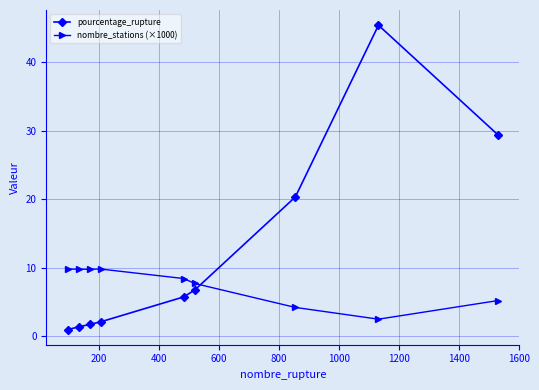

At how many categories does at least one series exceed 3?

9